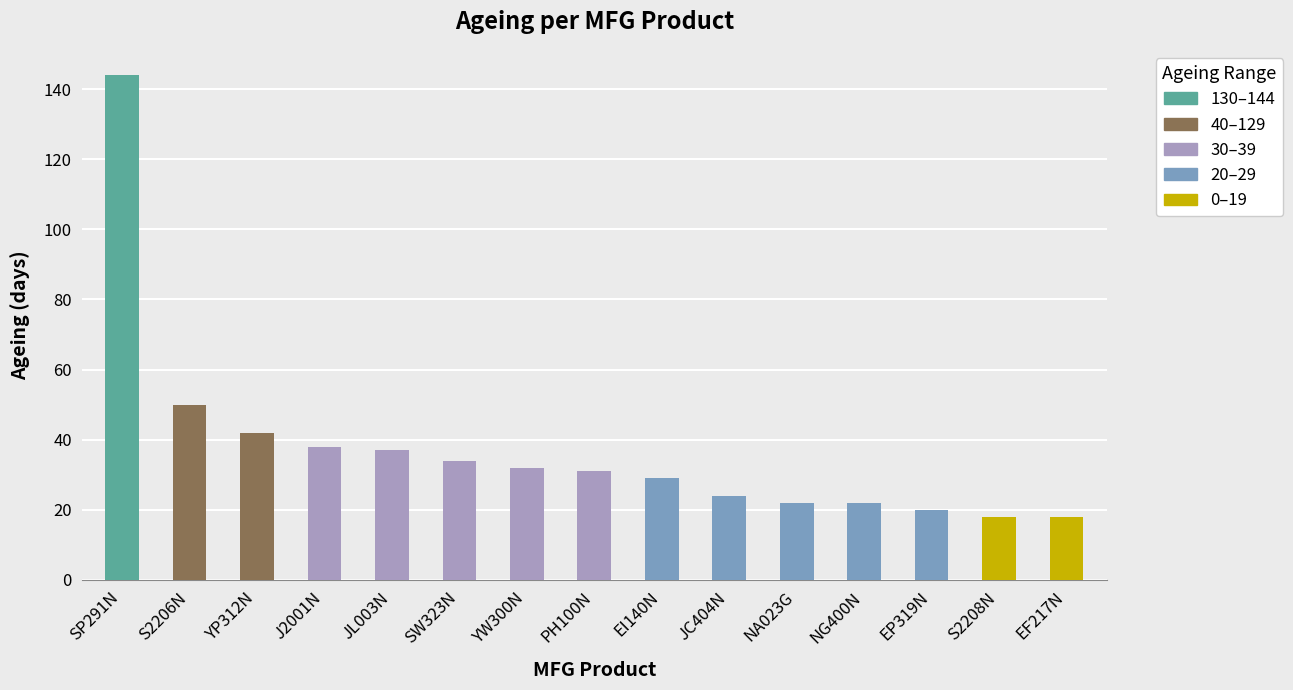

What is the minimum value shown in the chart?

18